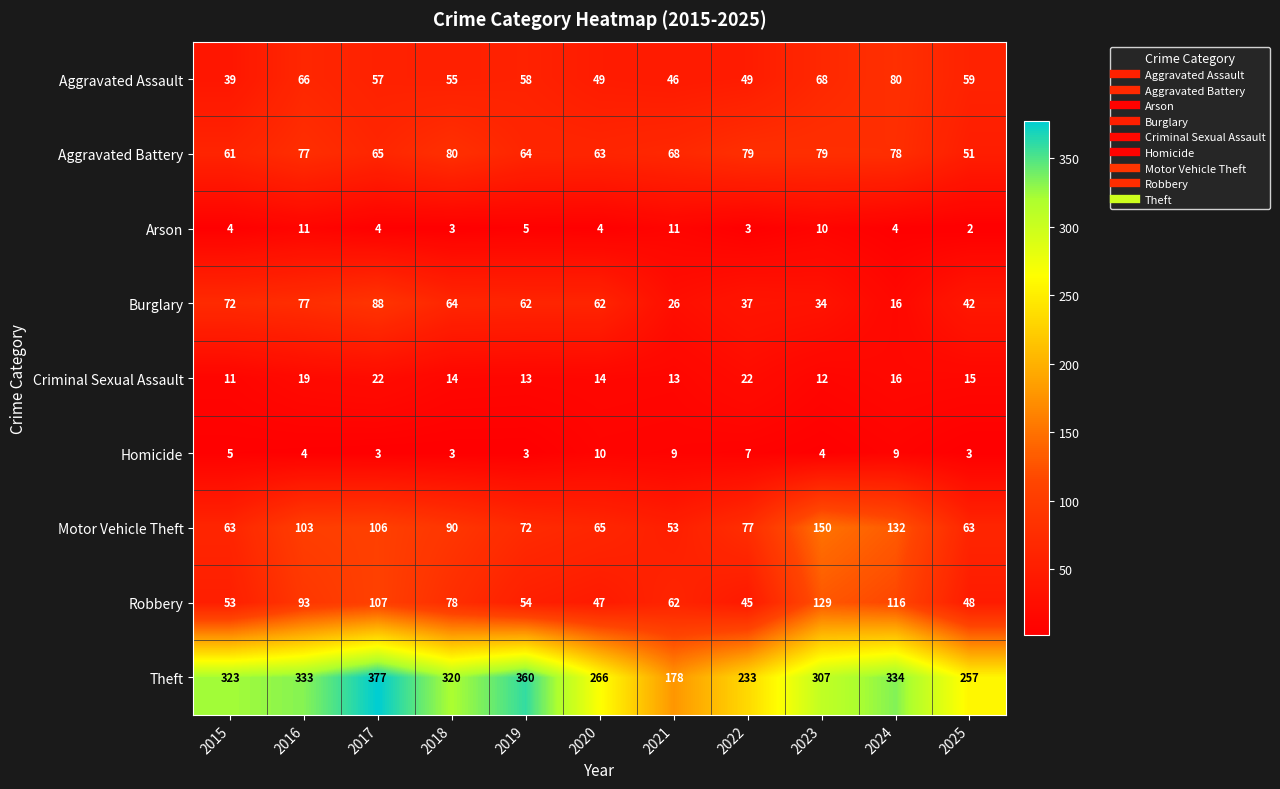

At 2017, list the series in order from smallest to largest.

Homicide, Arson, Criminal Sexual Assault, Aggravated Assault, Aggravated Battery, Burglary, Motor Vehicle Theft, Robbery, Theft